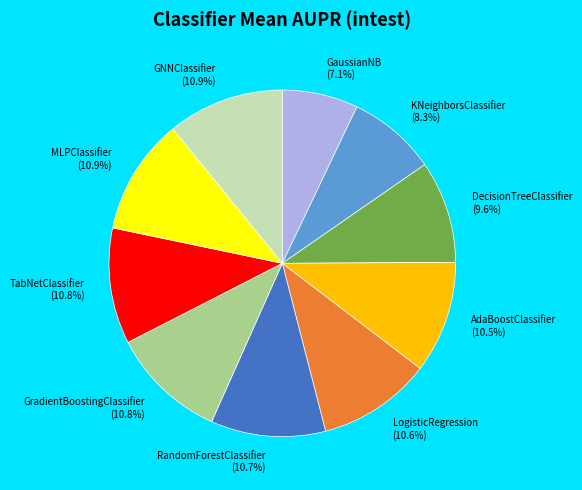

What is the ratio of the value at DecisionTreeClassifier (9.6%) to the value at KNeighborsClassifier (8.3%)?

1.2